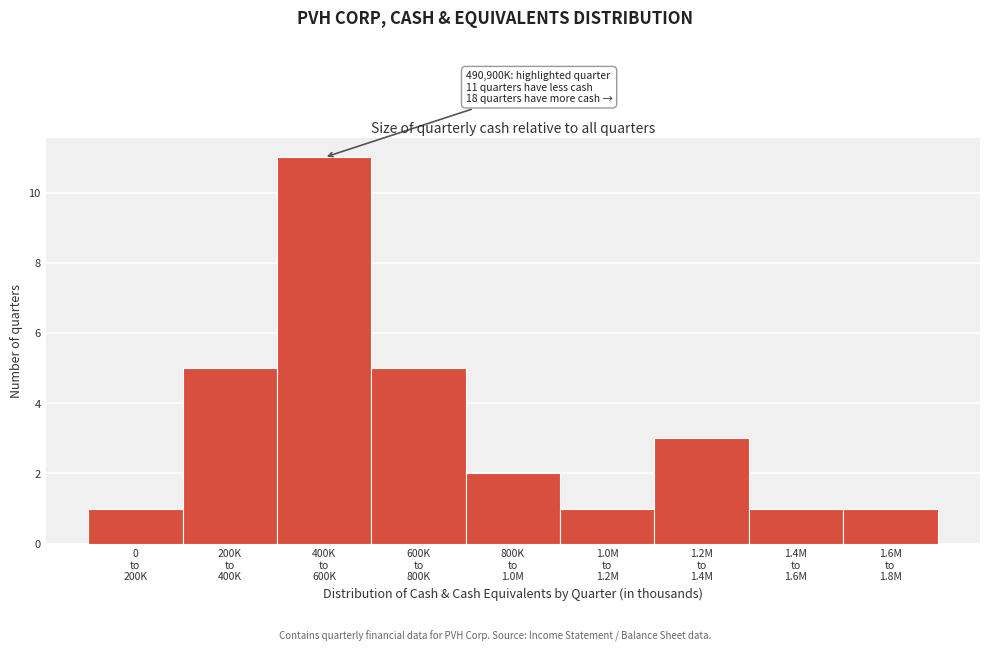

Reading left to right, what are all the values shown in this chart?

1	5	11	5	2	1	3	1	1